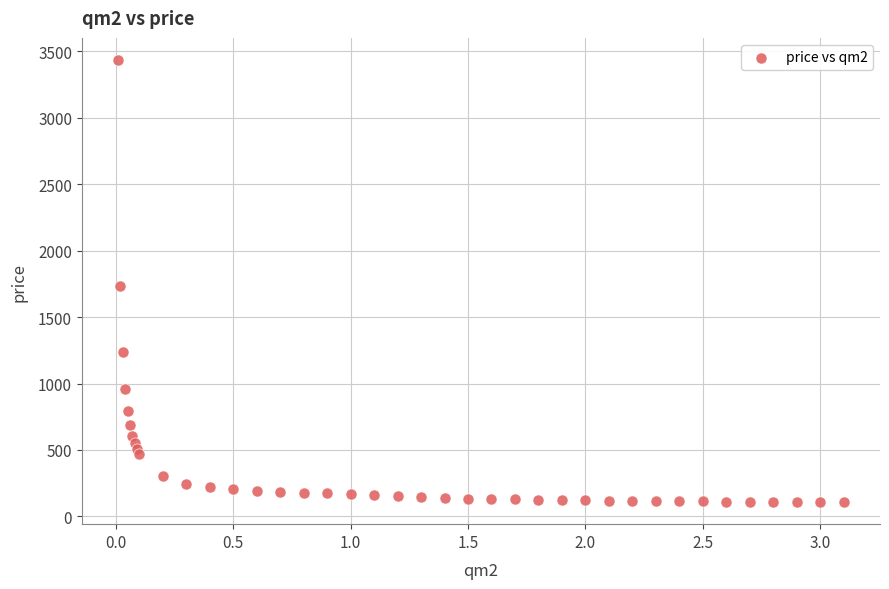

What is the range of Y values (max minus min)?

3325.8